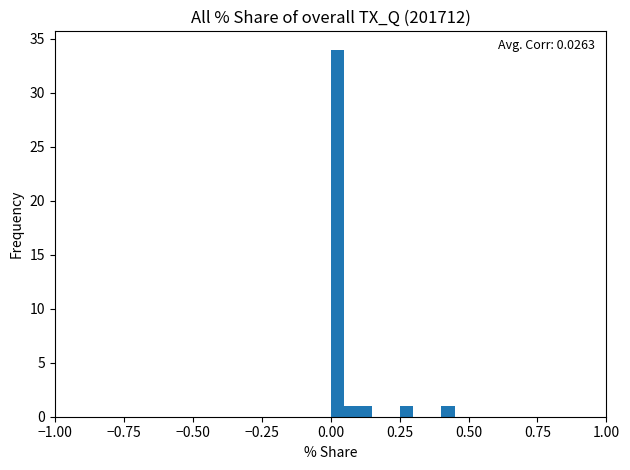

Read against the x-axis, roughly where is the centre of the tallest bar?

0.05